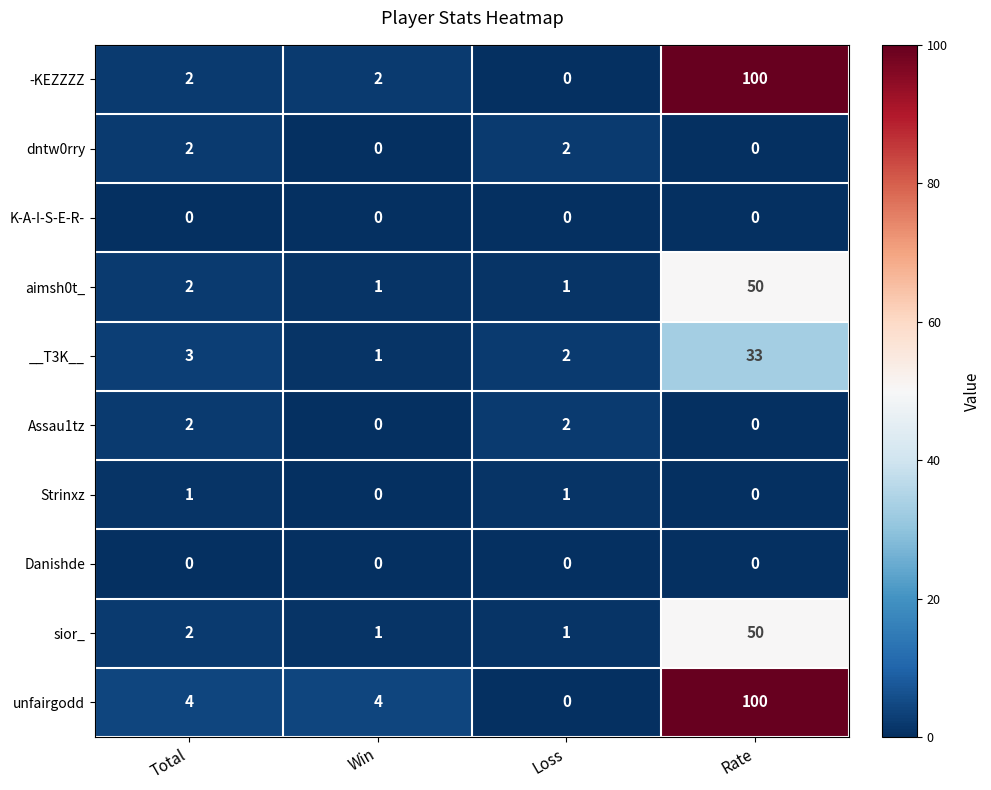

What is the average value of the sior_ series?

14